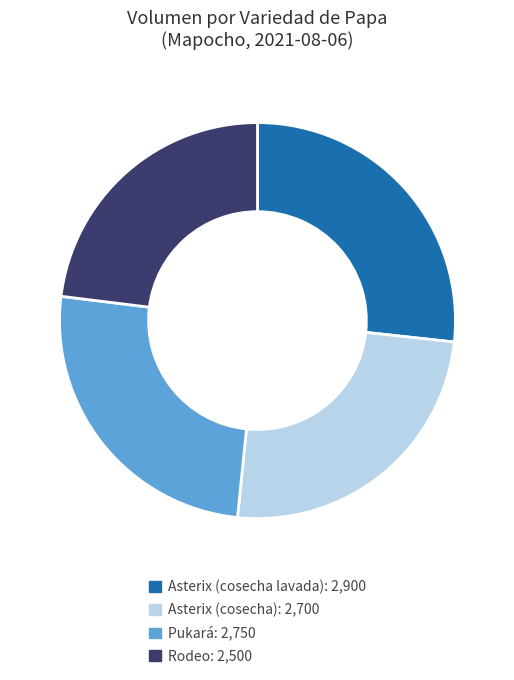

Which category has the biggest portion of the pie?

Asterix (cosecha lavada)